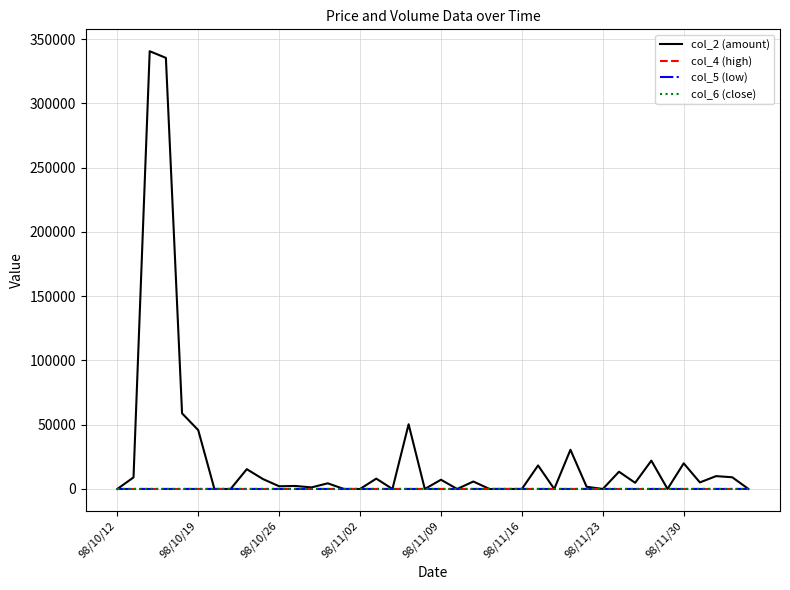

Which series has the widest spread of values?

col_2 (amount)